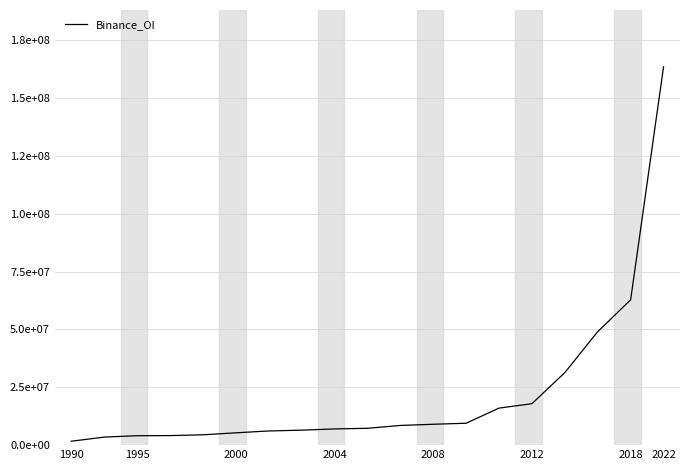

Is this an area chart (filled region under the line)?

No